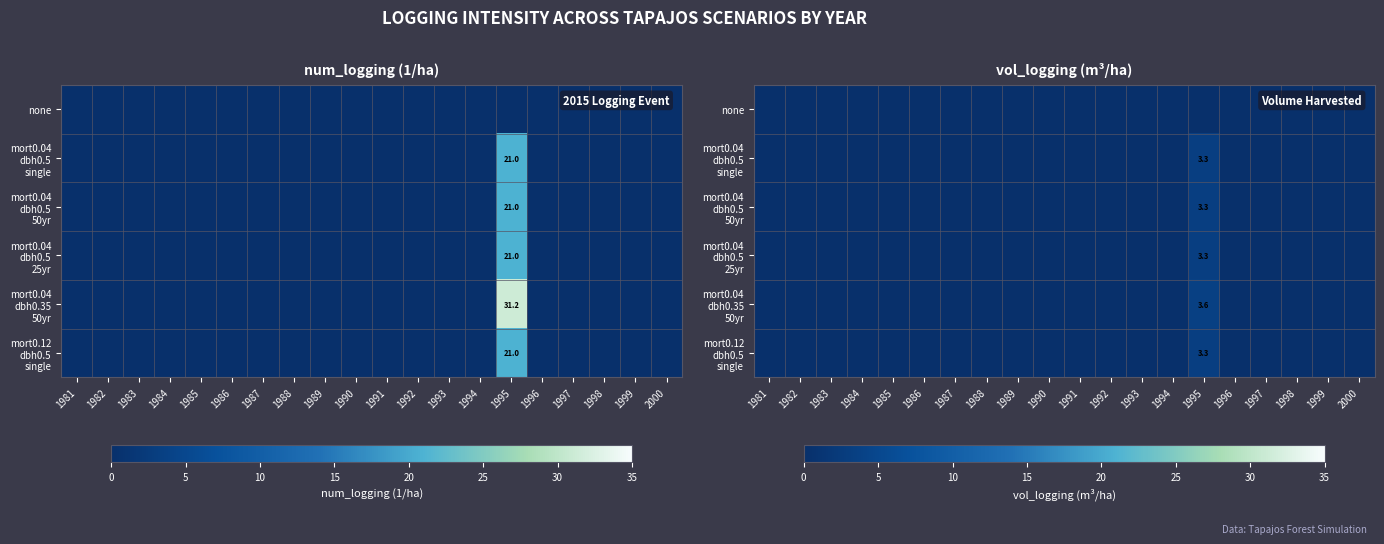

Is the value of mort0.04 dbh0.5 25yr at 1993 greater than the value of none at 1983?

No